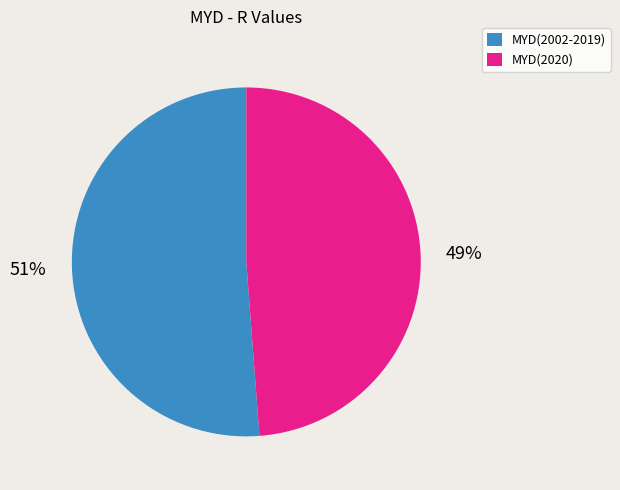

Between MYD(2020) and MYD(2002-2019), which is larger?

MYD(2002-2019)